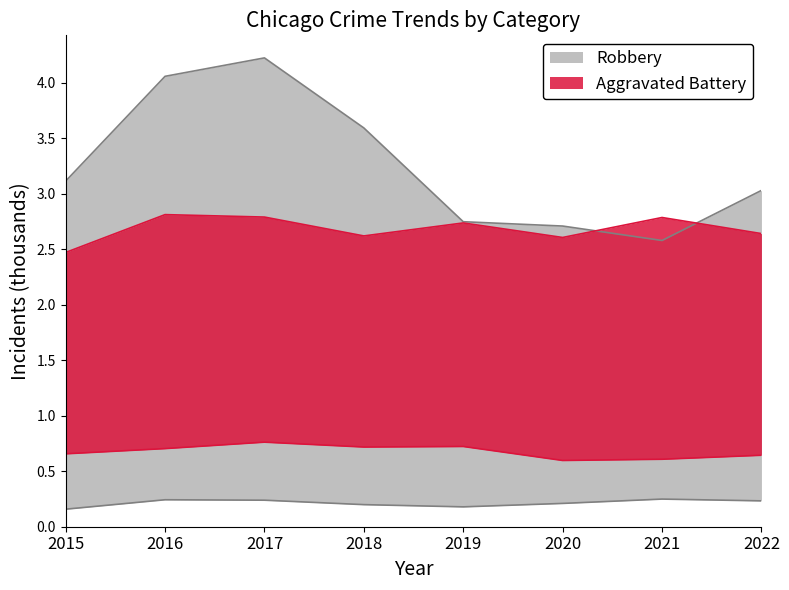

What is the minimum value for Robbery?

2.6